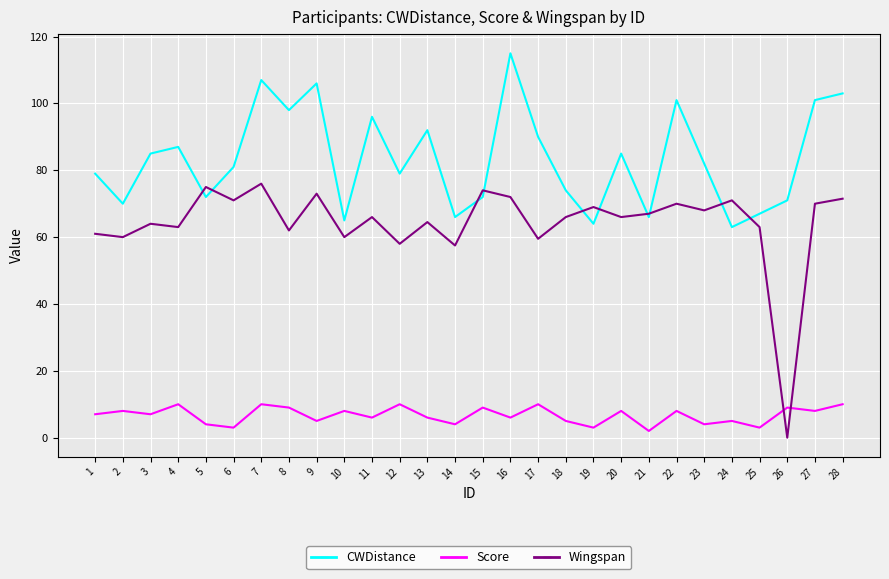

What is the total value across all series at 21?

135.0